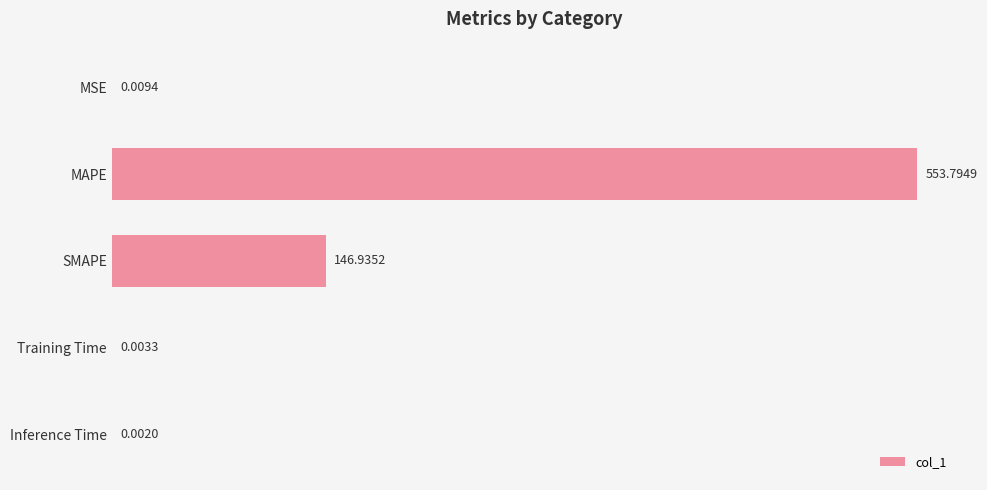

Where is the data nearest to the value 276?

SMAPE